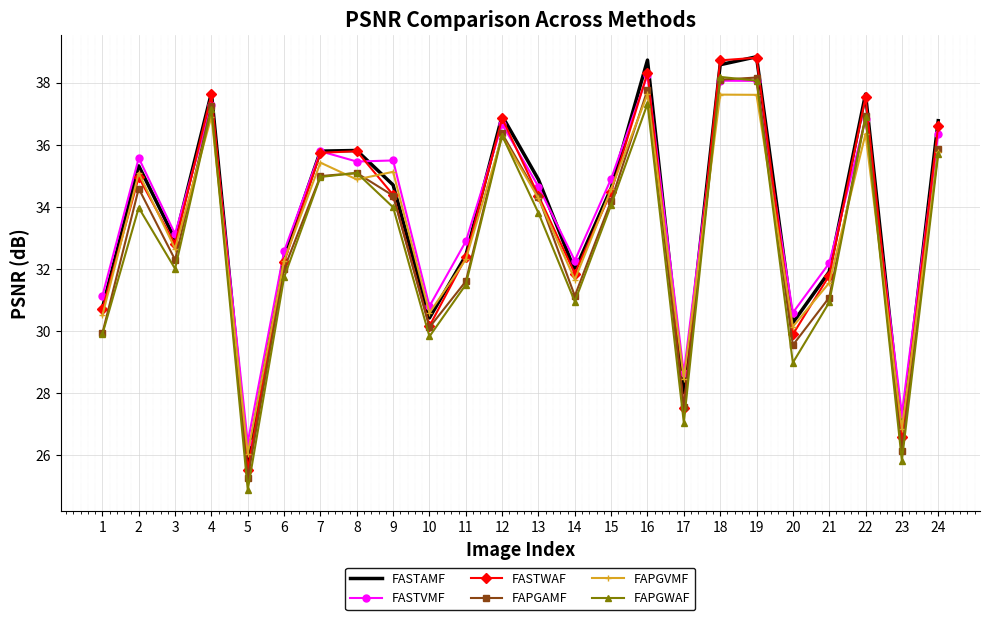

Is it true that FASTAMF equals 31.9 at 21?

True